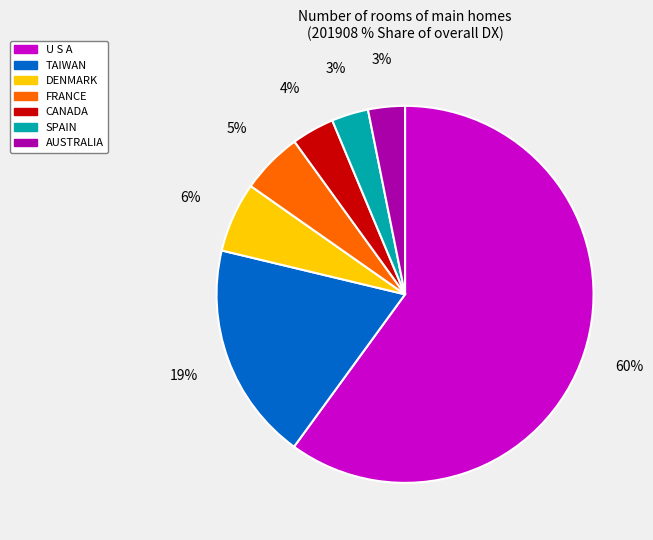

To the nearest percent, what is the average slice percentage?

14%